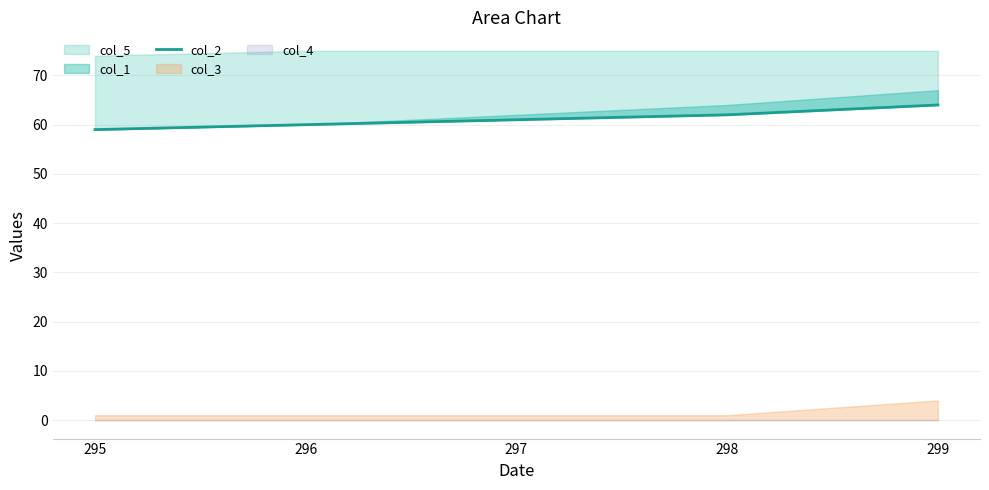

Count the values in the range 60 to 62.

3